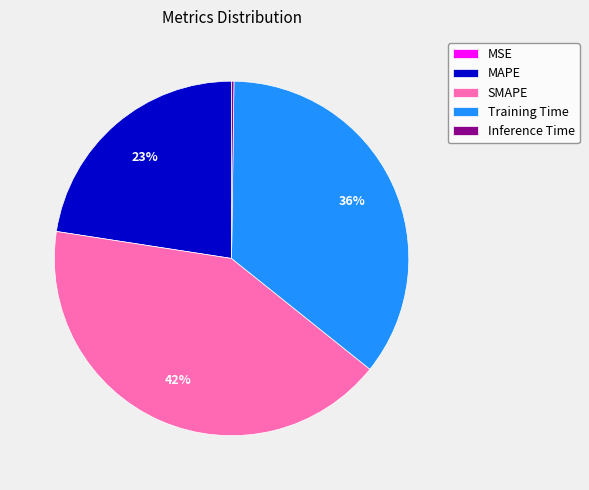

What is the ratio of the value at MAPE to the value at SMAPE?

0.5